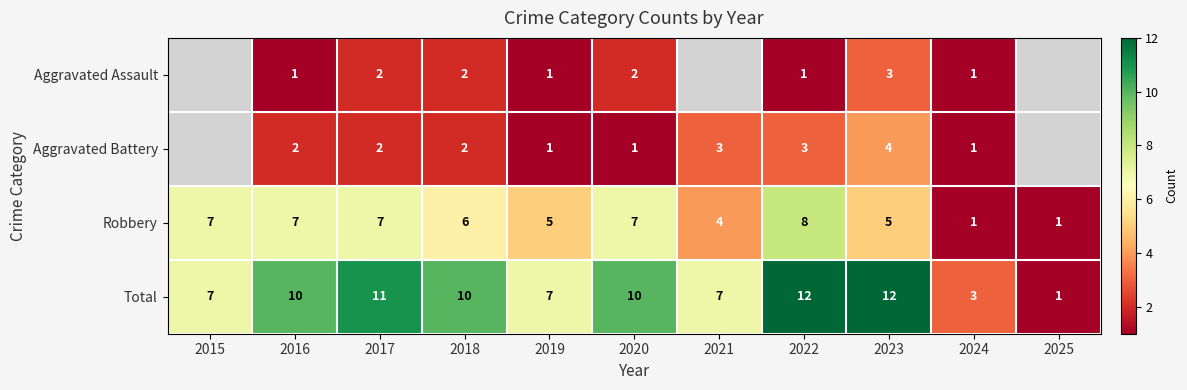

Which category has the highest value across all series?

2022